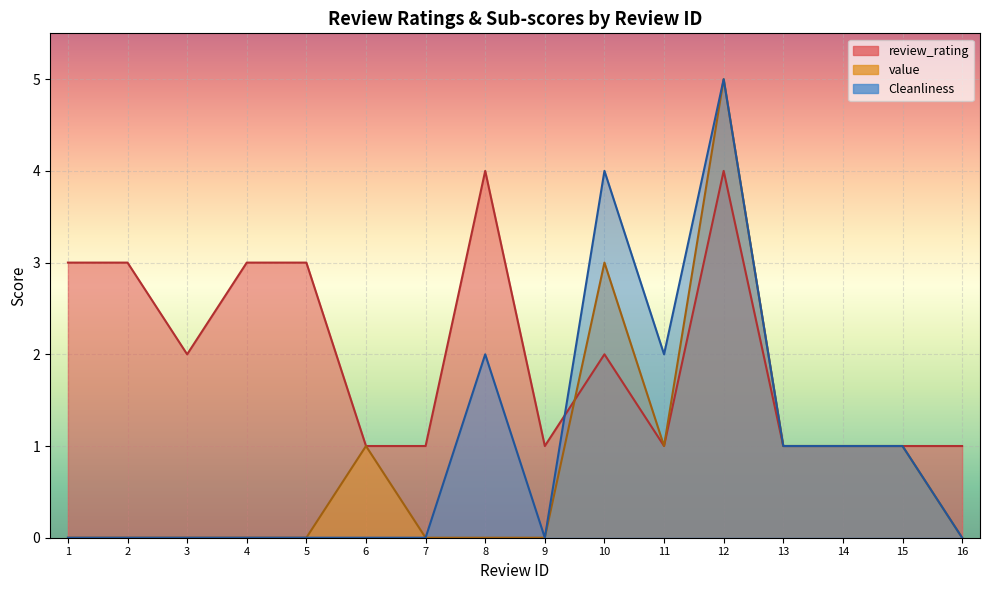

Count the Cleanliness values in the range 0 to 2.

14